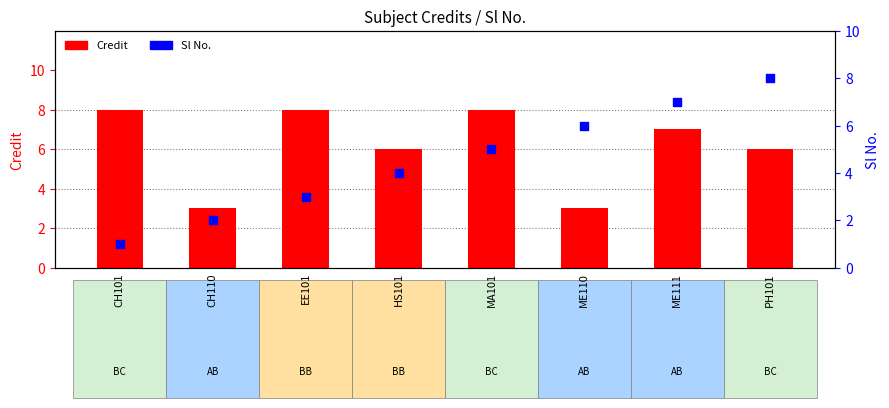

Which series has the largest total across all categories?

Credit